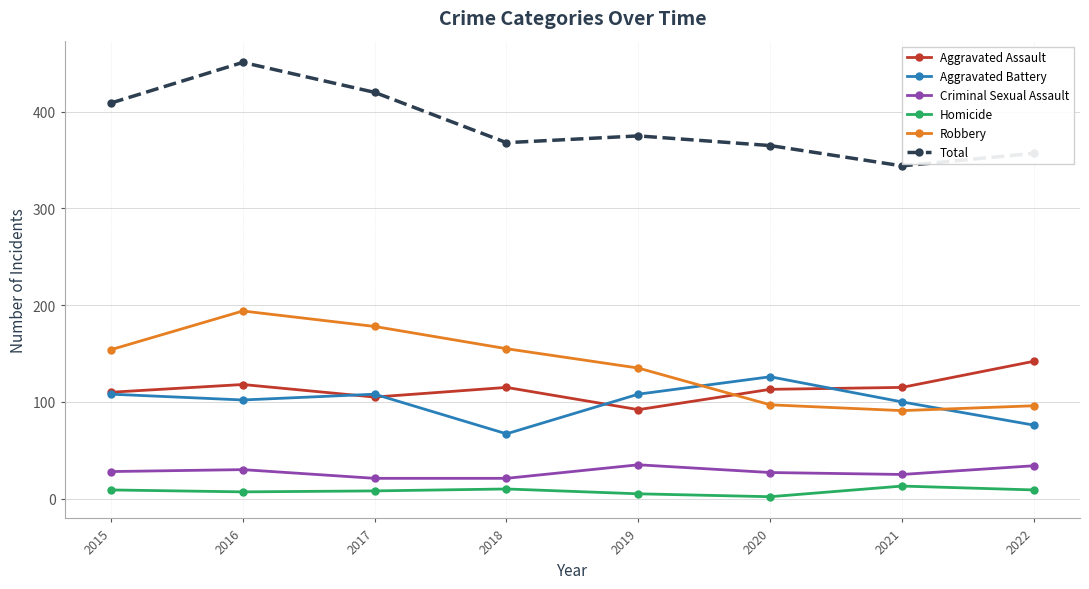

What are all the series names shown in the legend?

Aggravated Assault, Aggravated Battery, Criminal Sexual Assault, Homicide, Robbery, Total